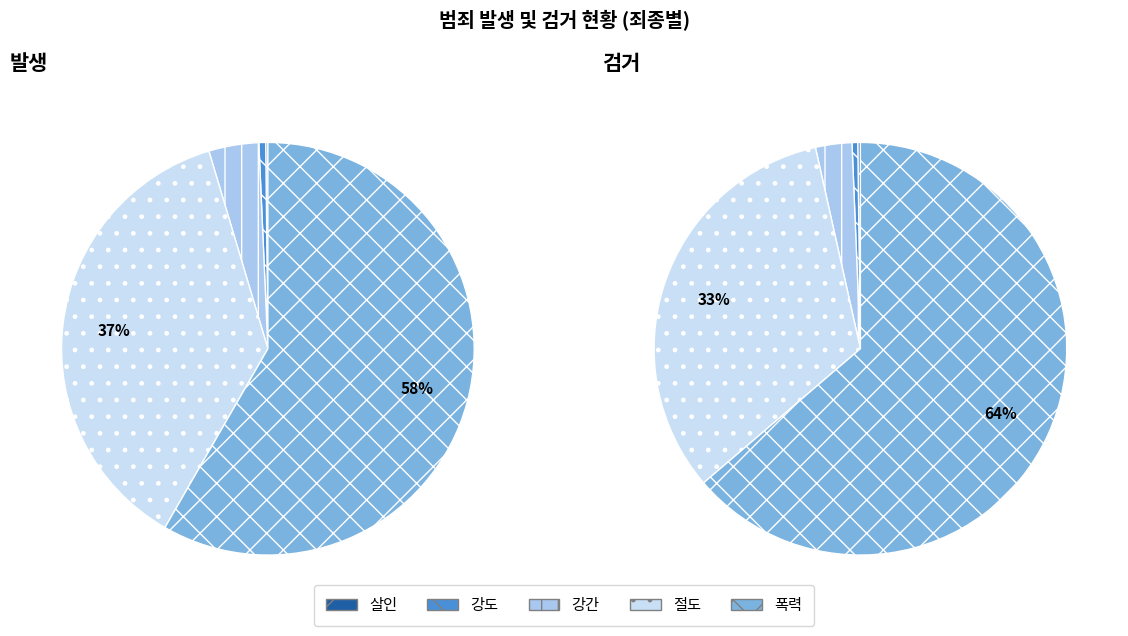

To the nearest percent, what is the combined percentage of 2 and 발생?

3%